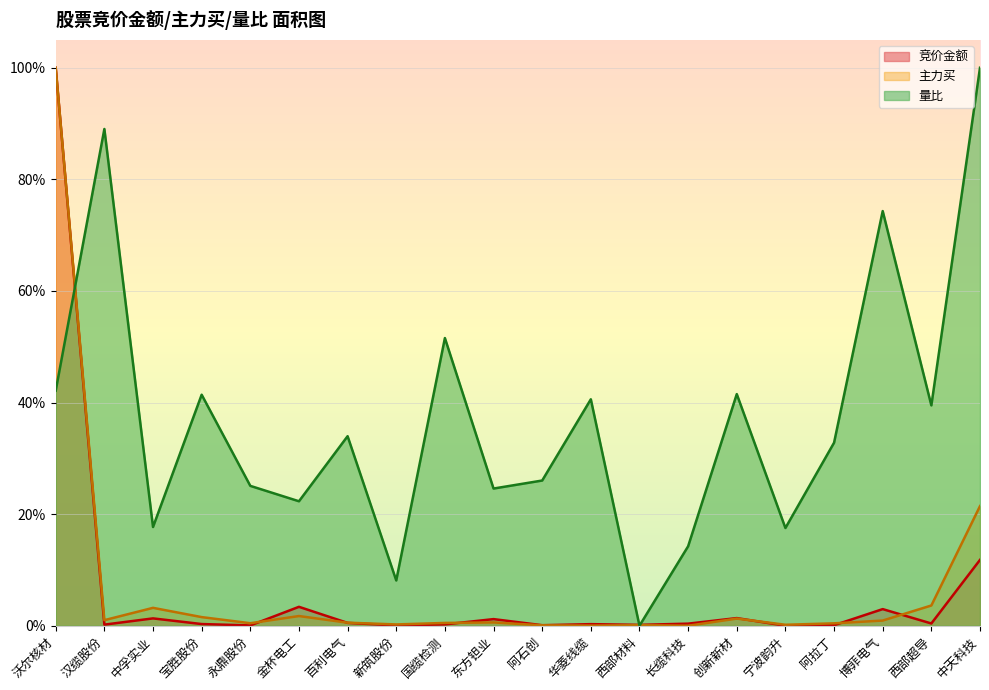

Which series has the largest range (max minus min)?

竞价金额